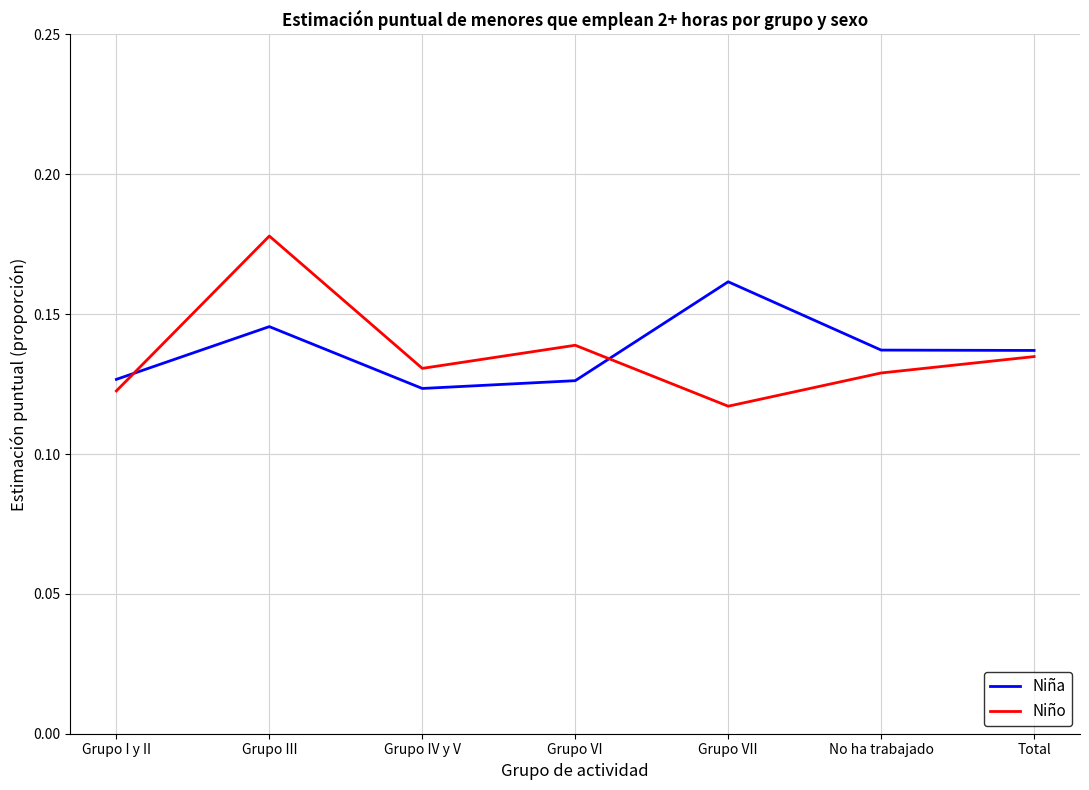

Which category has the highest value across all series?

Grupo III